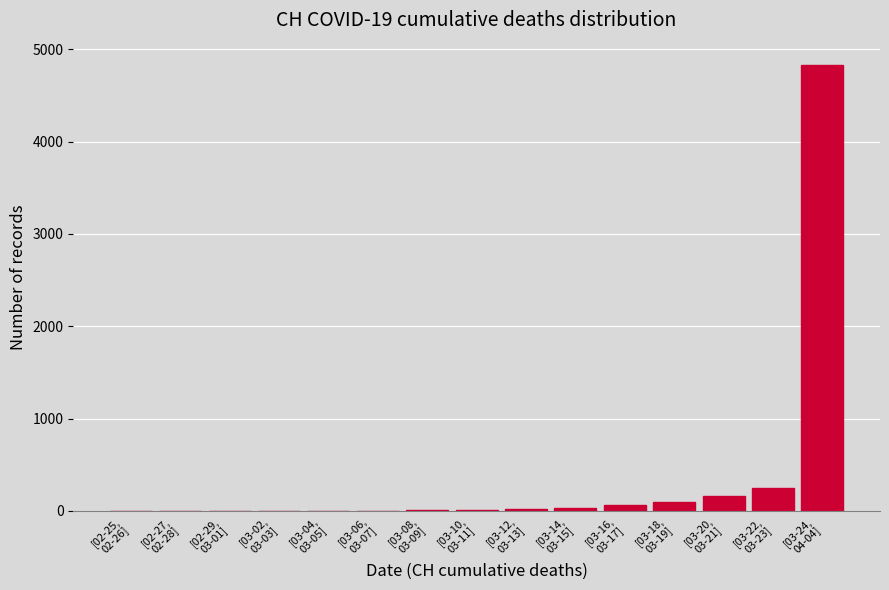

What is the greatest value displayed?

4829